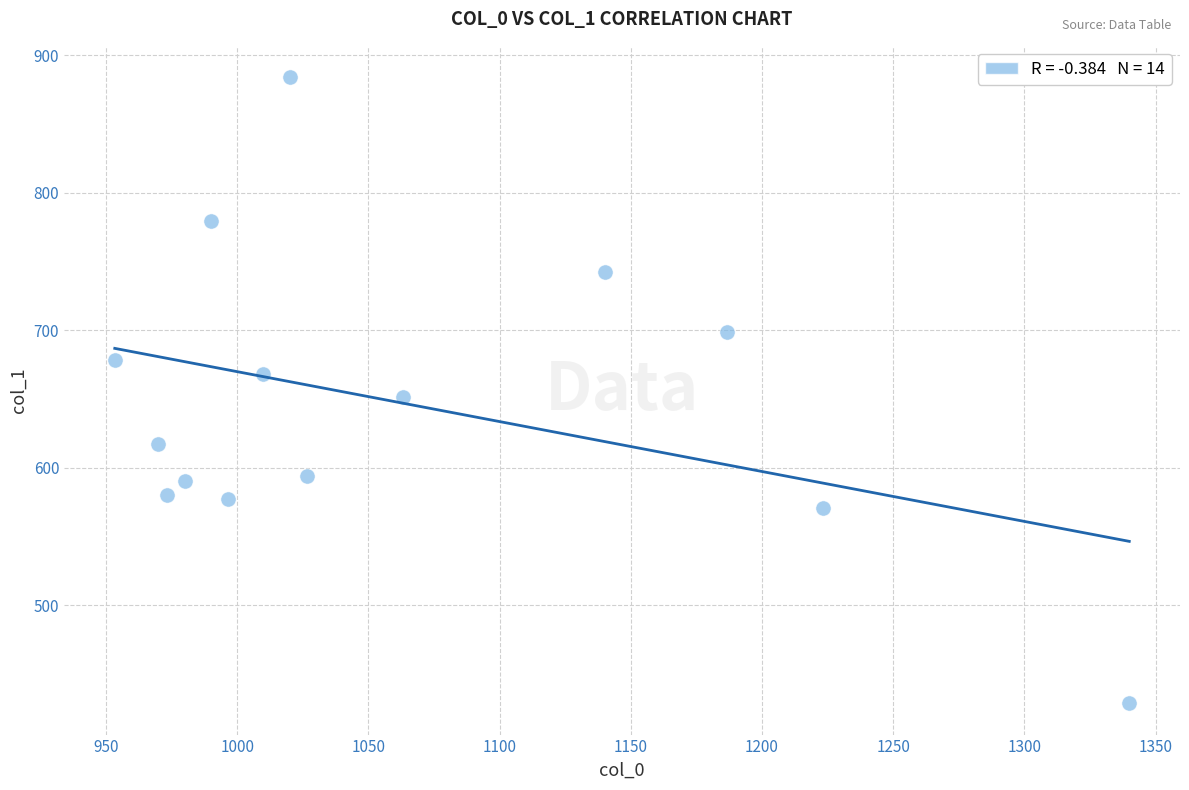

What is the range of Y values (max minus min)?

455.6